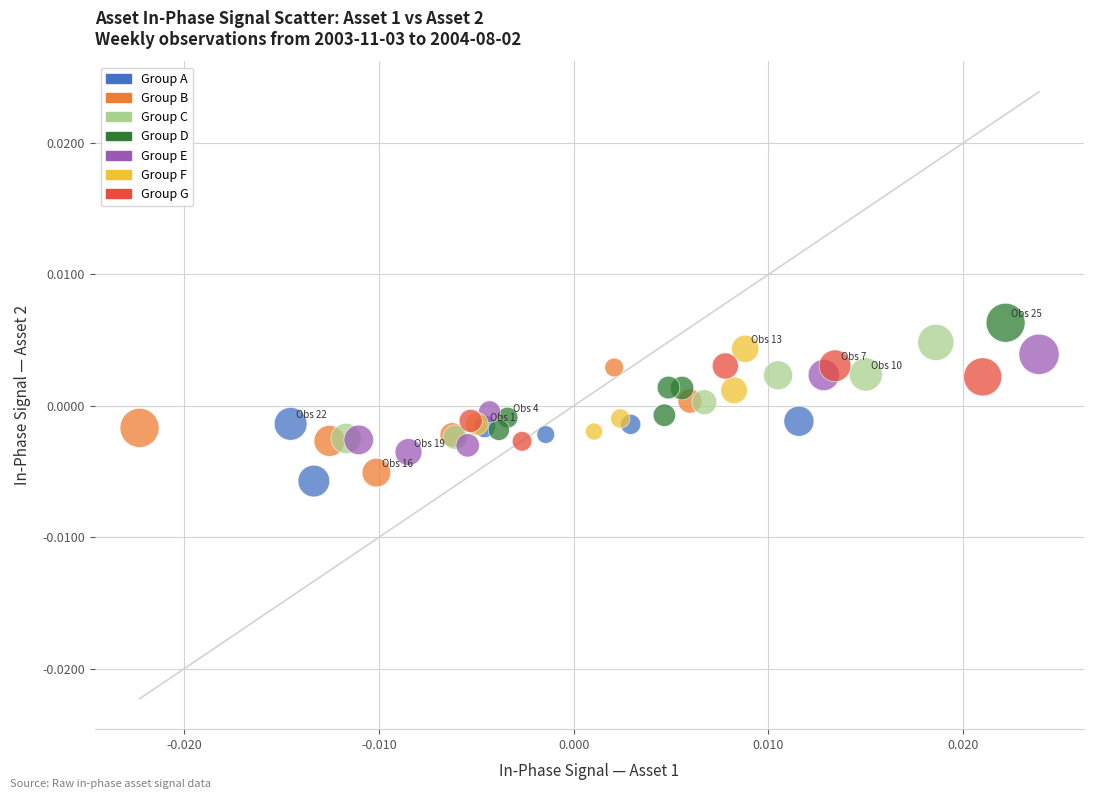

What are all the series names shown in the legend?

Group A, Group B, Group C, Group D, Group E, Group F, Group G